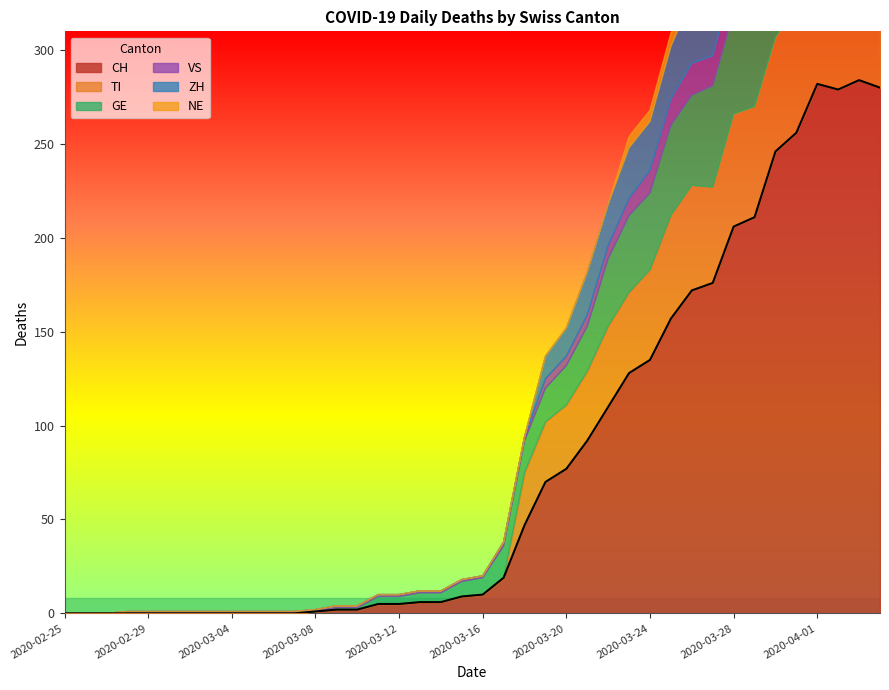

What is the difference between the maximum and second lowest values in the CH series?

284